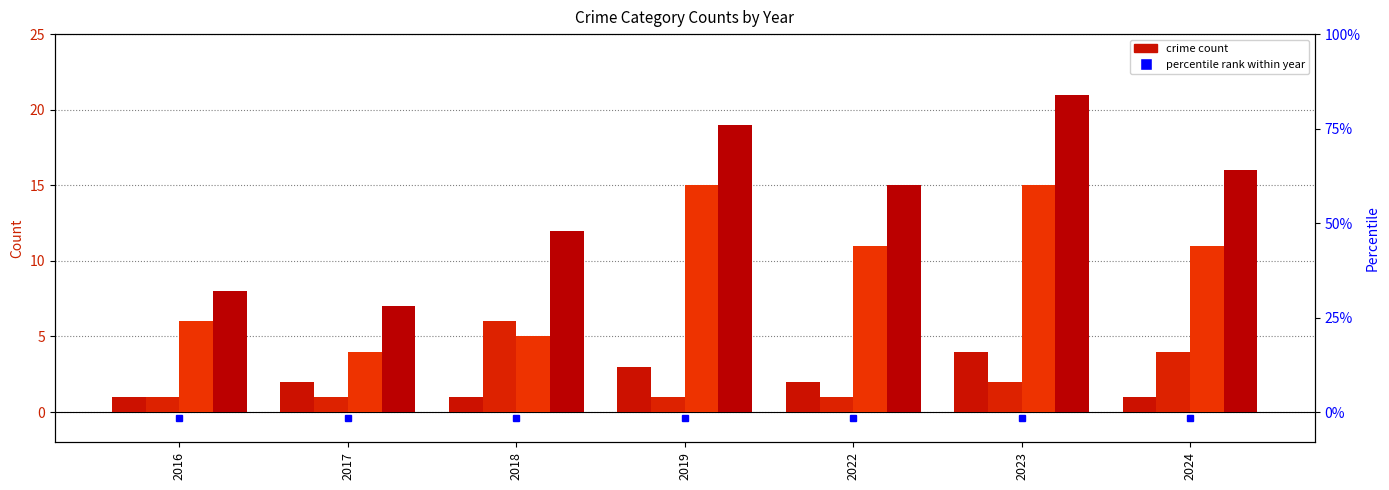

At which category is the sum across all series the highest?

2023